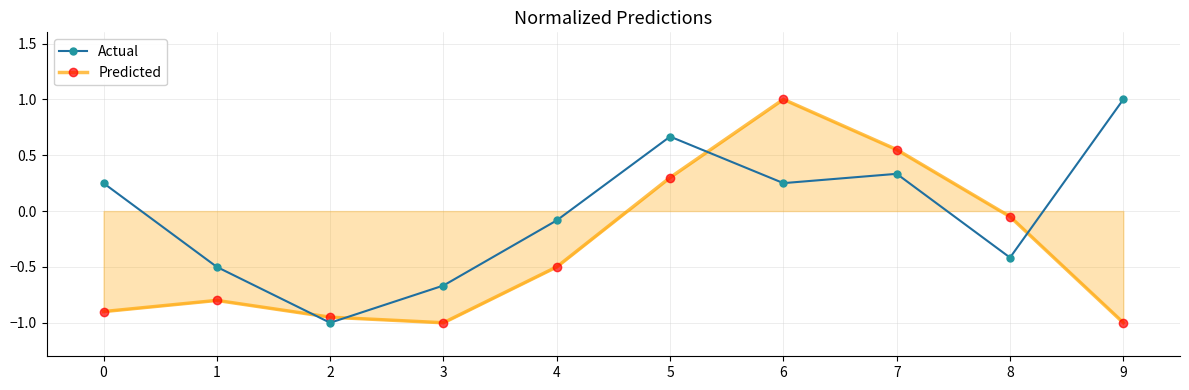

What is the difference between the maximum and minimum values in the Predicted series?

2.0